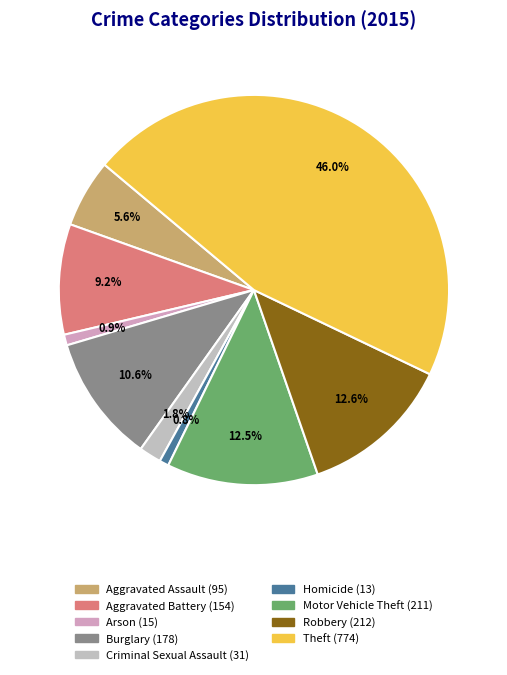

Is Arson the majority of the pie?

No